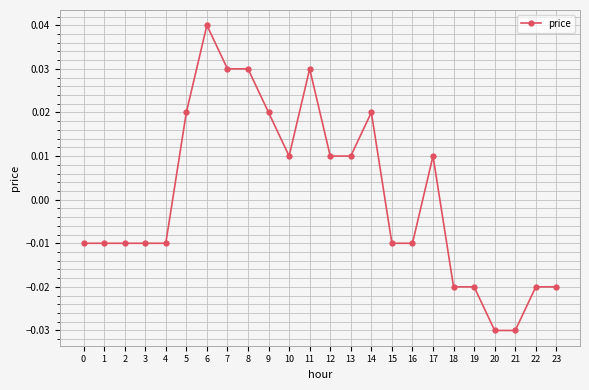

True or false: the data has more than 1 interior local peaks.

True